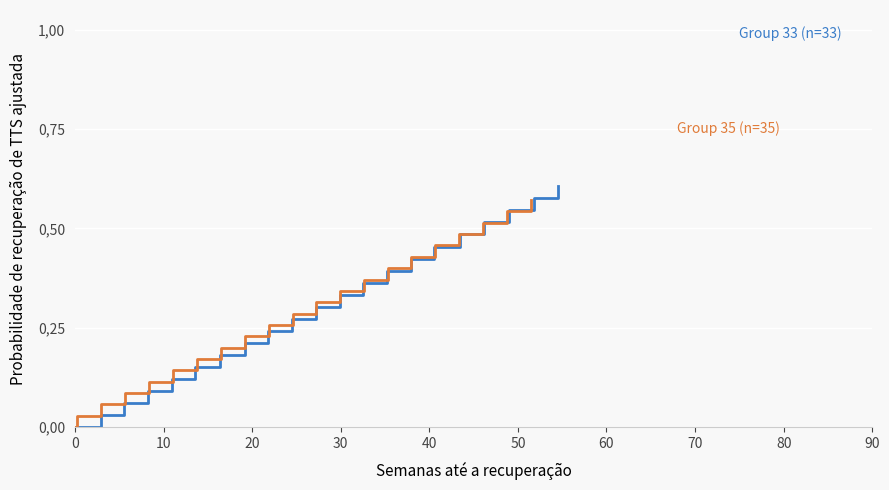

What is the sum of all Group 33 (n=33) values?

6.4